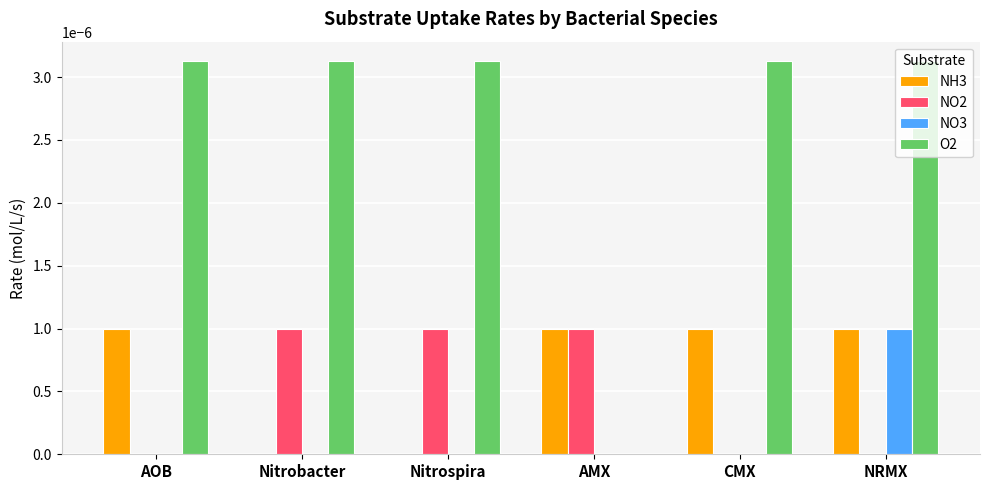

At which category is the sum across all series the highest?

NRMX